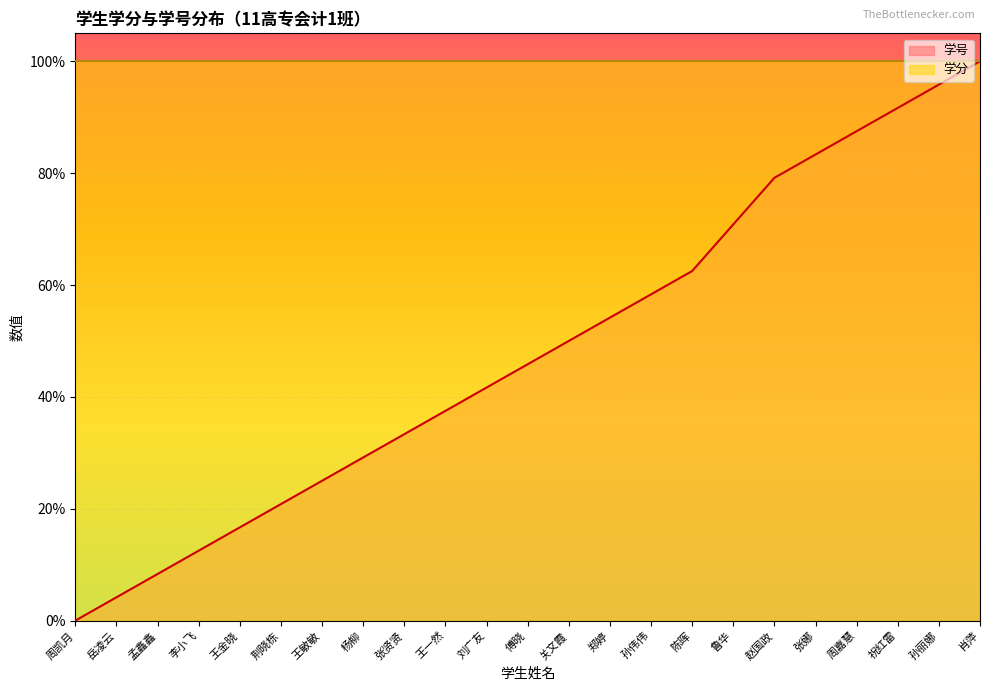

What is the value of the 22nd point from the left?

1.0